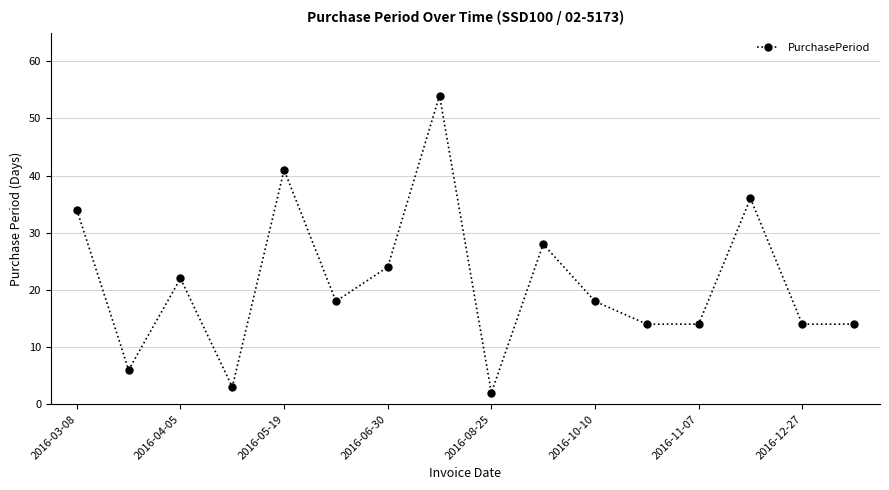

How many points are higher than both their immediate neighbors (excluding endpoints)?

5